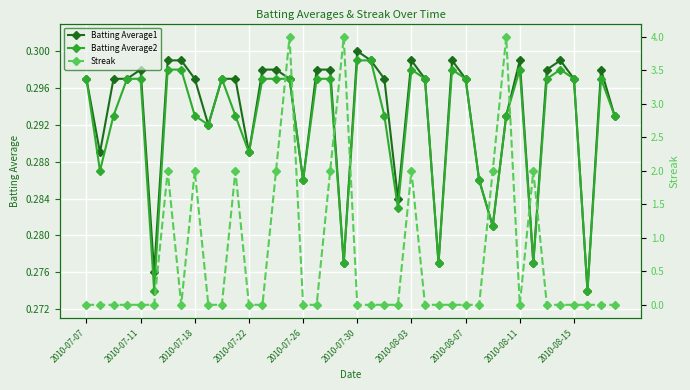

What is the lowest value of the Batting Average1 series?

0.3